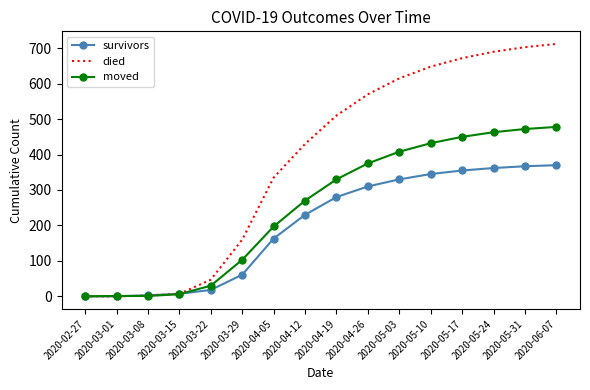

Which series changed the most between 2020-05-03 and 2020-05-17?

died